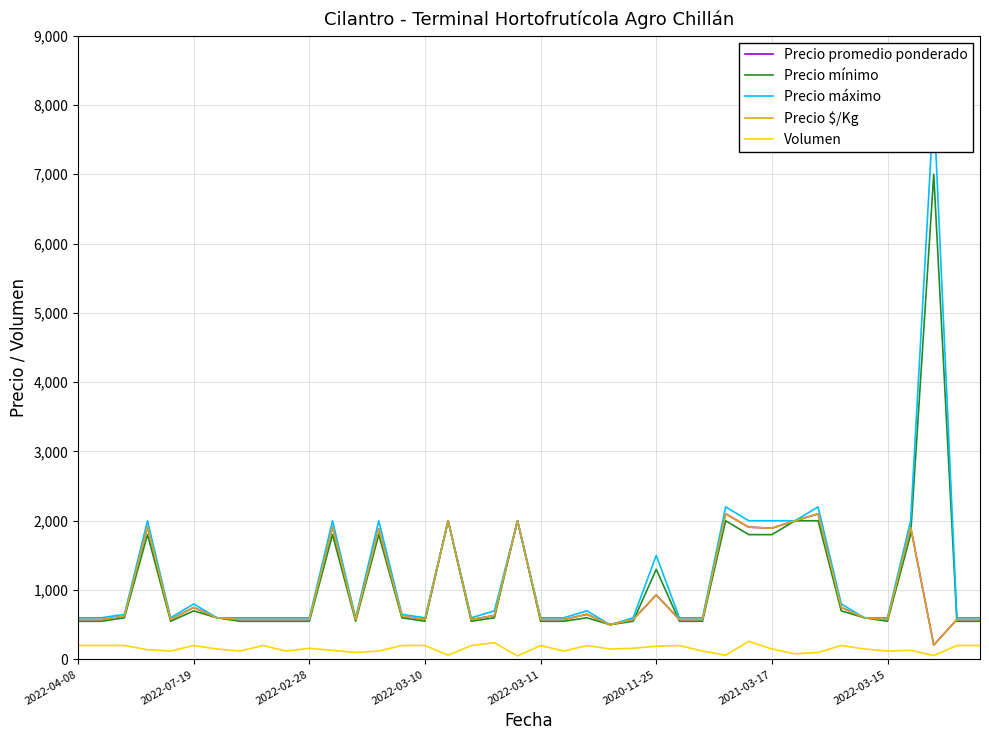

Which category has the lowest value in the Volumen series?

19